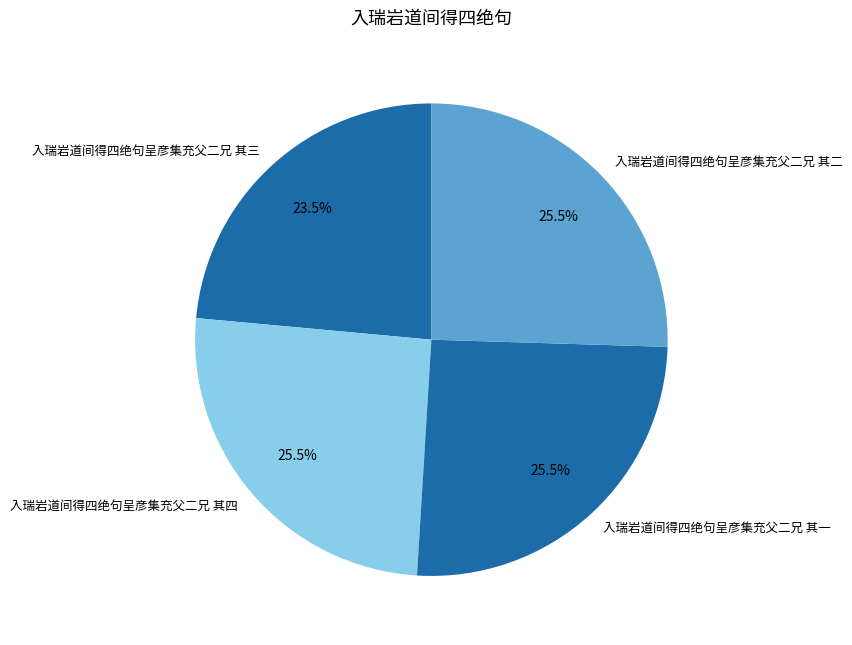

Count the number of slices in the pie.

4